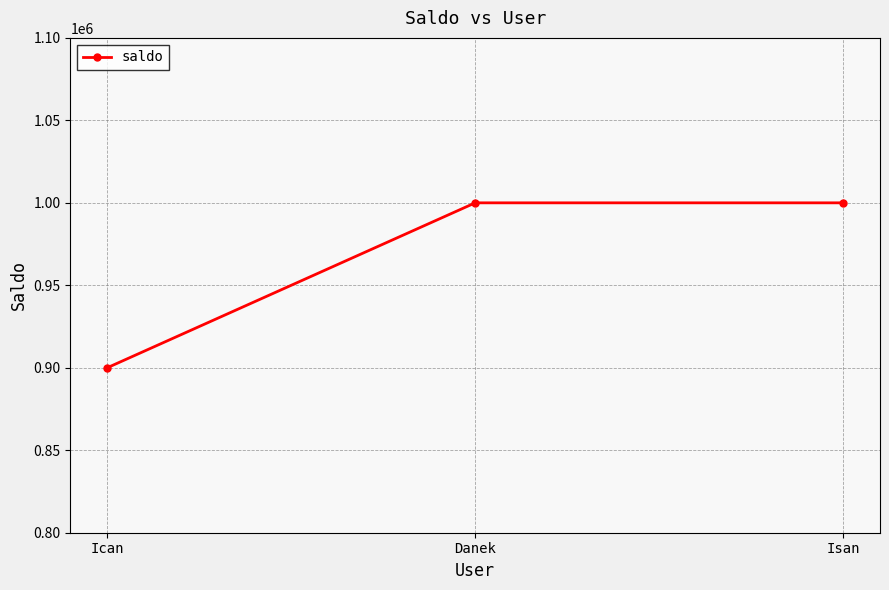

What is the ratio of the value at Isan to the value at Ican?

1.1